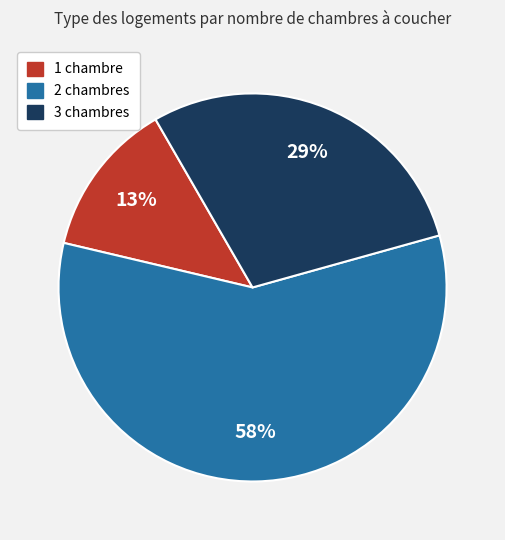

To the nearest percent, what is the combined percentage of 3 and 2?

87%